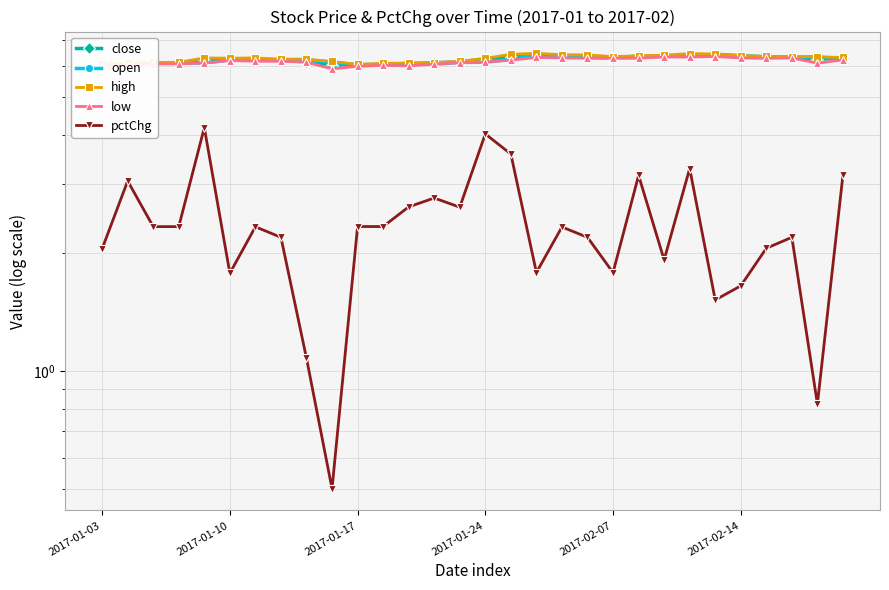

What is the difference between the highest and lowest values at 26?

4.3